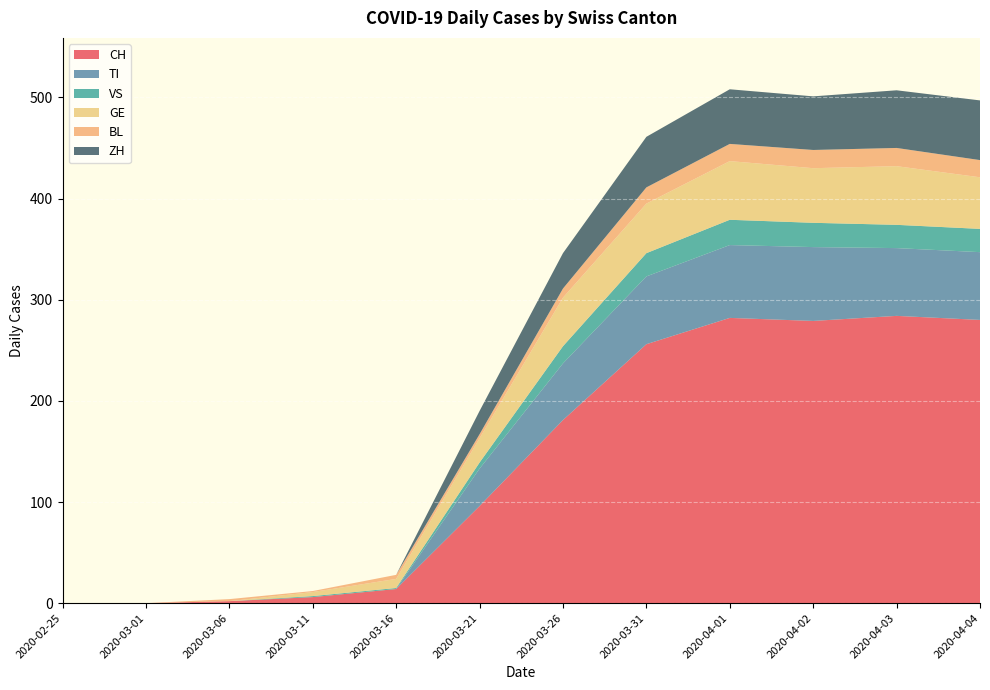

Reading right to left, transcribe all the data shown in this chart.

CH: 2020-04-04=280	2020-04-03=284	2020-04-02=279	2020-04-01=282	2020-03-31=256	2020-03-26=181	2020-03-21=96	2020-03-16=14	2020-03-11=6	2020-03-06=2	2020-03-01=0	2020-02-25=0
TI: 2020-04-04=67	2020-04-03=67	2020-04-02=73	2020-04-01=72	2020-03-31=67	2020-03-26=56	2020-03-21=37	2020-03-16=0	2020-03-11=0	2020-03-06=0	2020-03-01=0	2020-02-25=0
VS: 2020-04-04=23	2020-04-03=23	2020-04-02=24	2020-04-01=25	2020-03-31=23	2020-03-26=17	2020-03-21=6	2020-03-16=1	2020-03-11=1	2020-03-06=0	2020-03-01=0	2020-02-25=0
GE: 2020-04-04=51	2020-04-03=58	2020-04-02=54	2020-04-01=58	2020-03-31=49	2020-03-26=48	2020-03-21=24	2020-03-16=9	2020-03-11=4	2020-03-06=0	2020-03-01=0	2020-02-25=0
BL: 2020-04-04=17	2020-04-03=18	2020-04-02=18	2020-04-01=17	2020-03-31=16	2020-03-26=9	2020-03-21=4	2020-03-16=4	2020-03-11=1	2020-03-06=2	2020-03-01=0	2020-02-25=0
ZH: 2020-04-04=59	2020-04-03=57	2020-04-02=53	2020-04-01=54	2020-03-31=50	2020-03-26=35	2020-03-21=23	2020-03-16=0	2020-03-11=0	2020-03-06=0	2020-03-01=0	2020-02-25=0